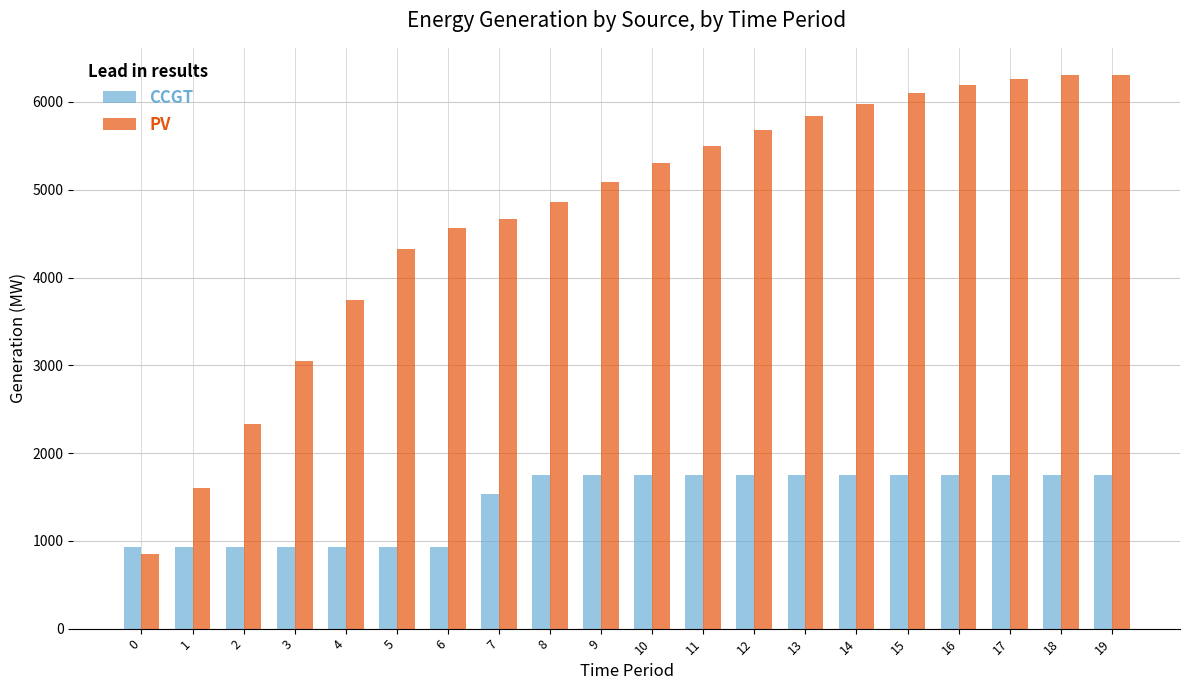

What is the maximum value shown in the chart?

6302